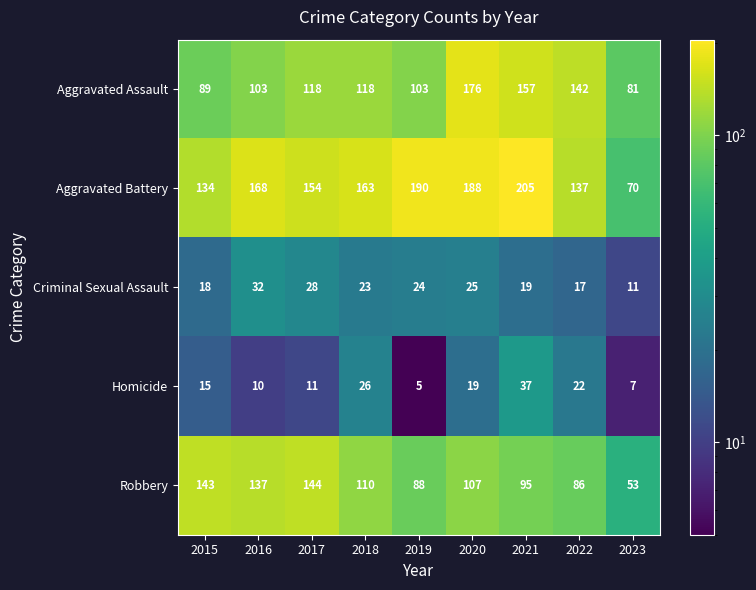

Which series has the widest spread of values?

Aggravated Battery